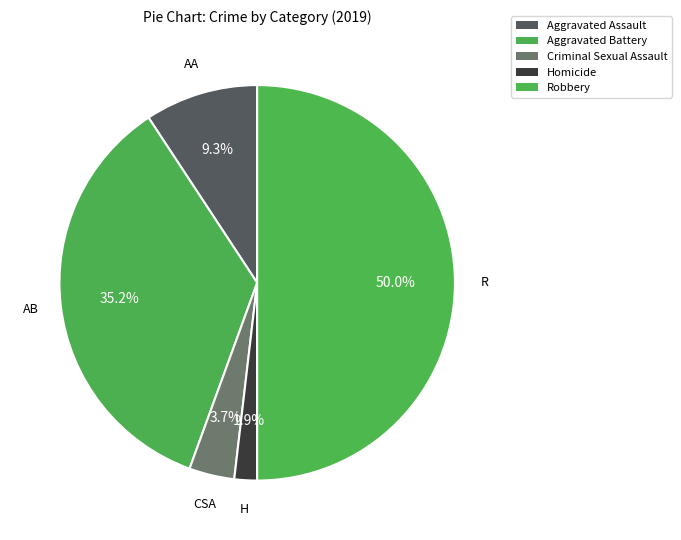

What percentage is the Homicide slice, to the nearest percent?

2%